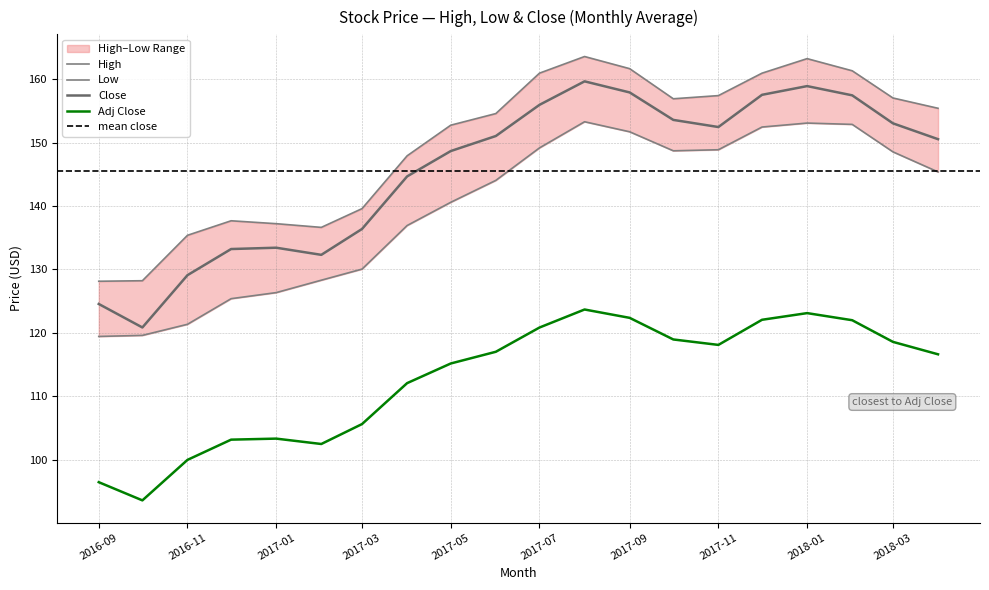

True or false: Adj Close has more than 1 points higher than both neighbors.

True